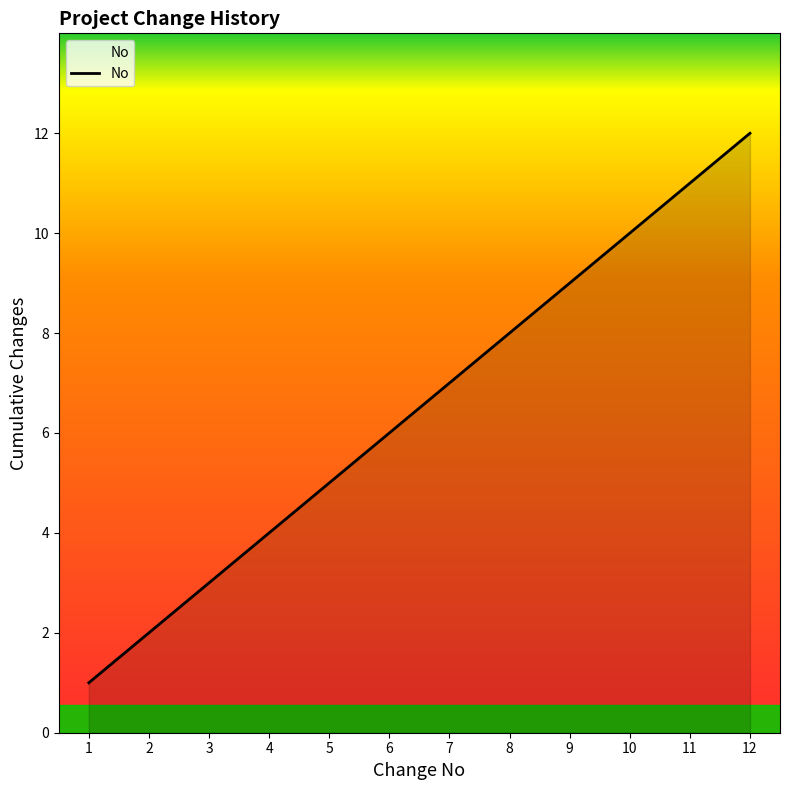

What is the change in value from 4 to 5?

+1